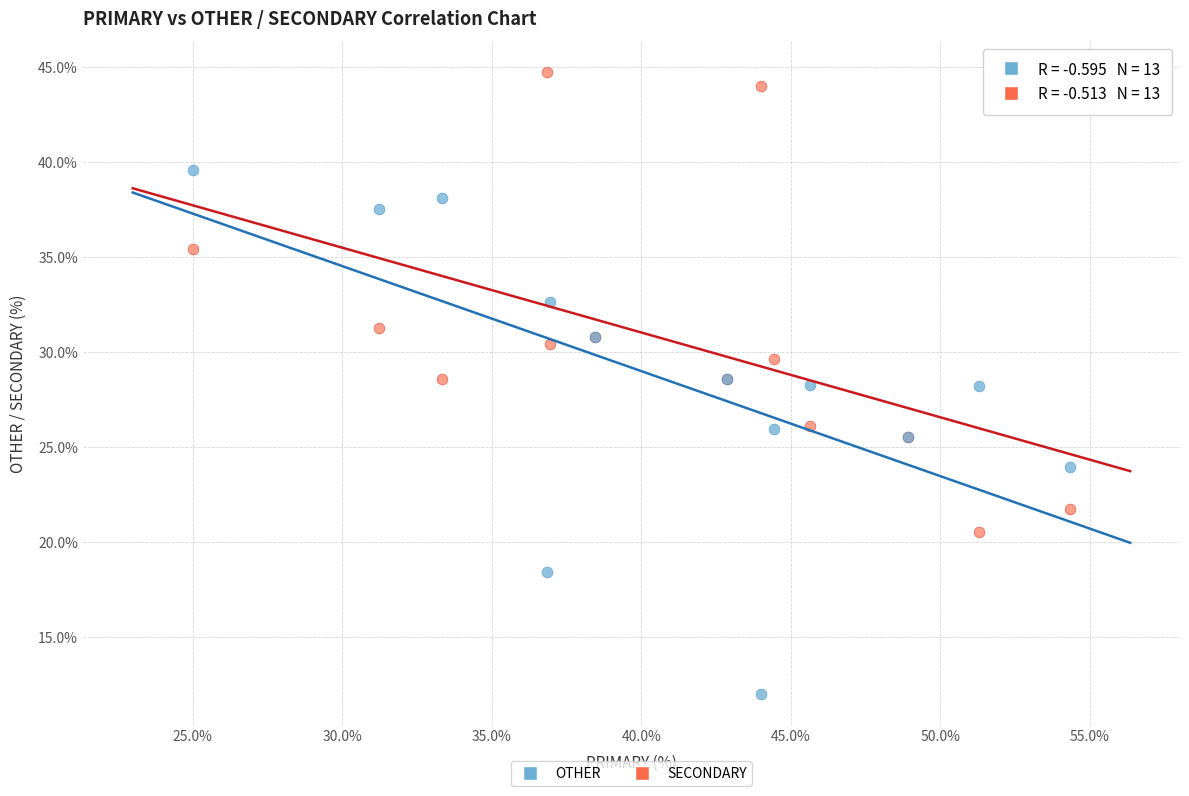

Which series contains the lowest Y value?

OTHER